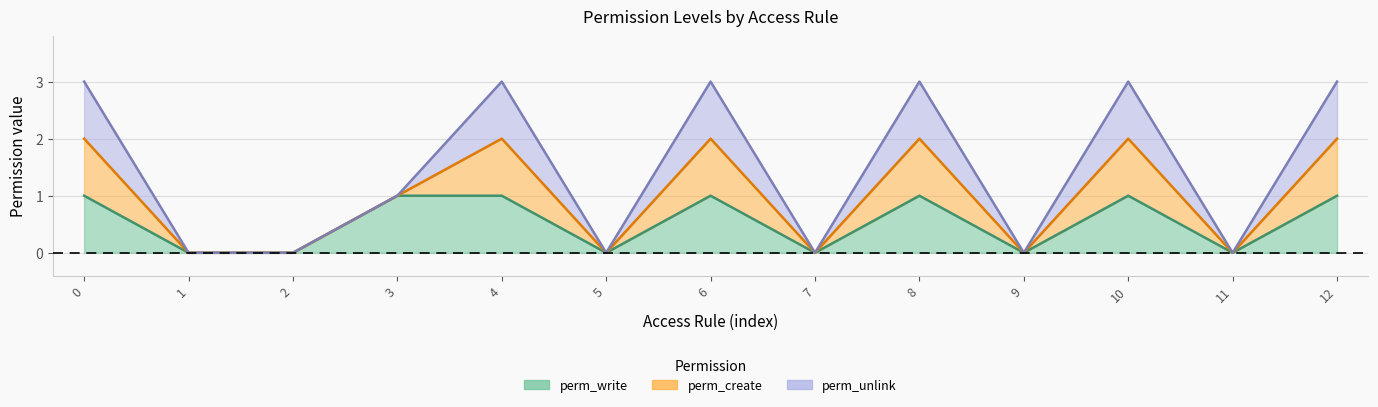

What is the label of the 6th point from the right?

7